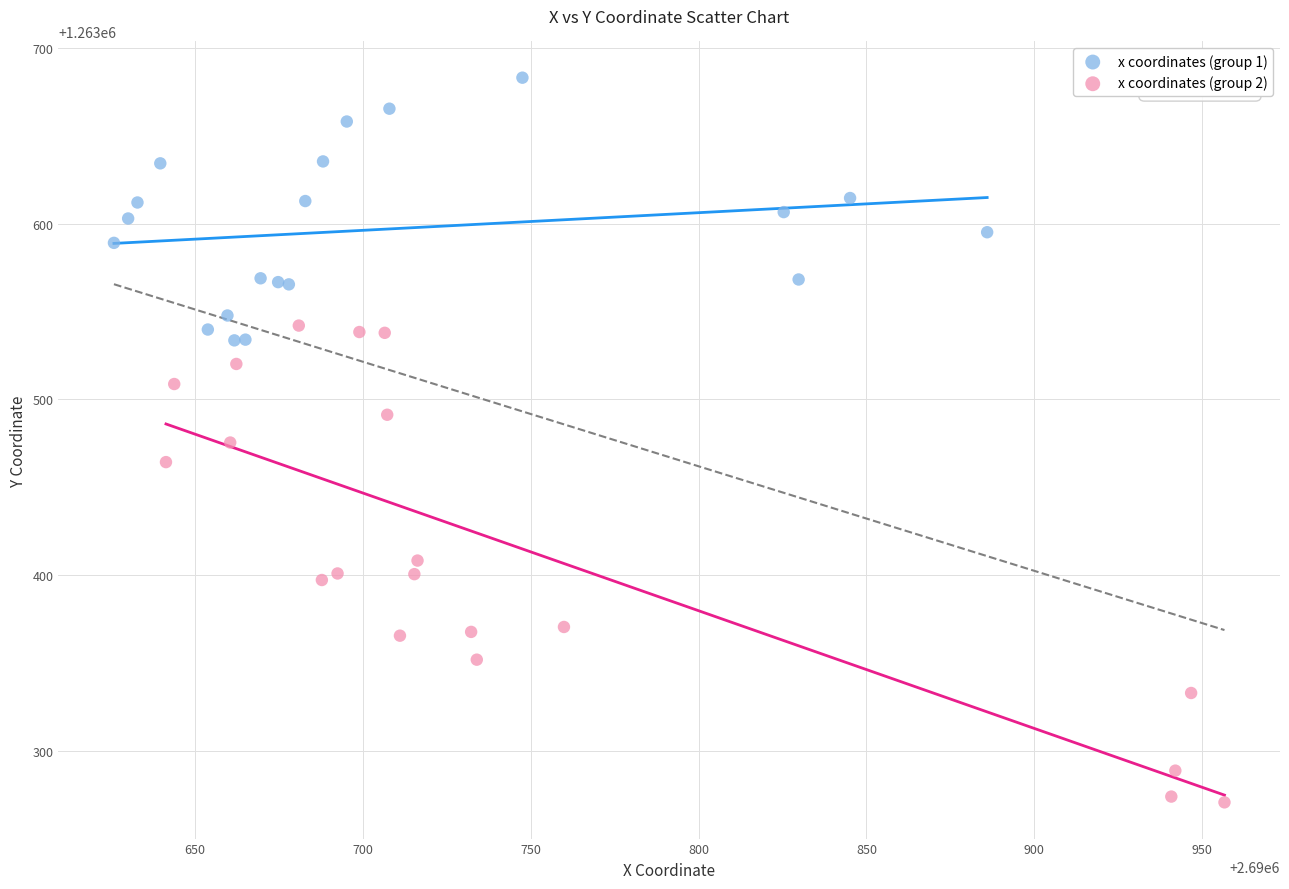

Which series has the widest spread of Y values?

x coordinates (group 2)